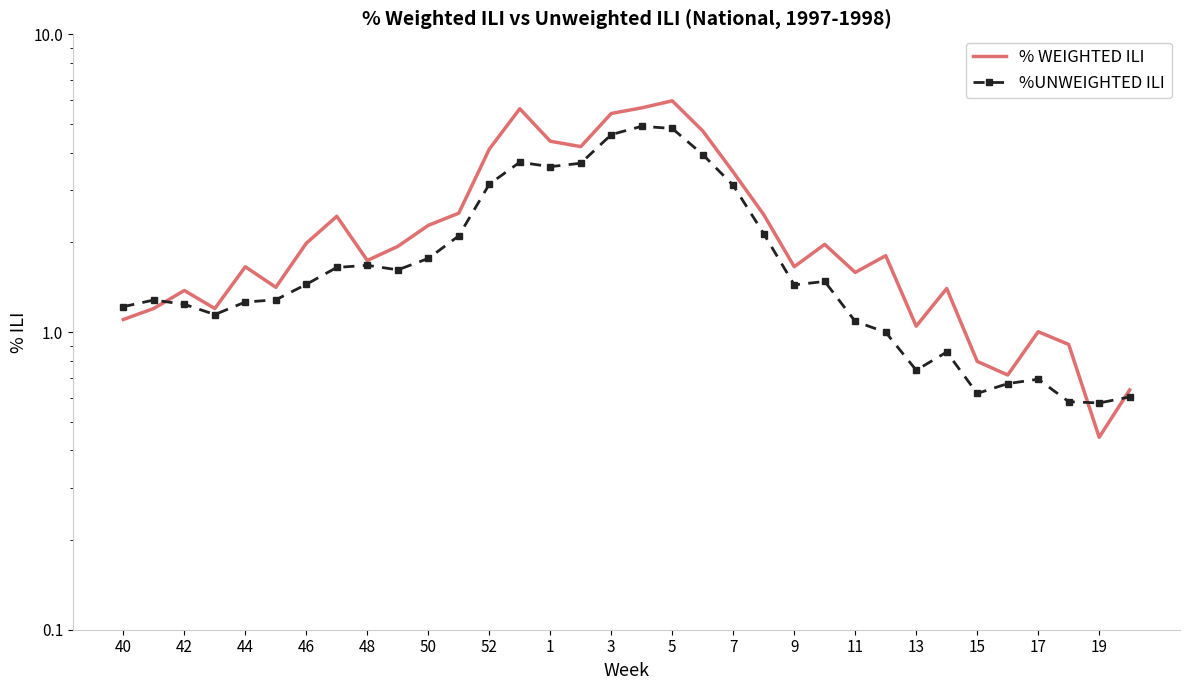

List the series in order of their peak value, highest first.

% WEIGHTED ILI, %UNWEIGHTED ILI